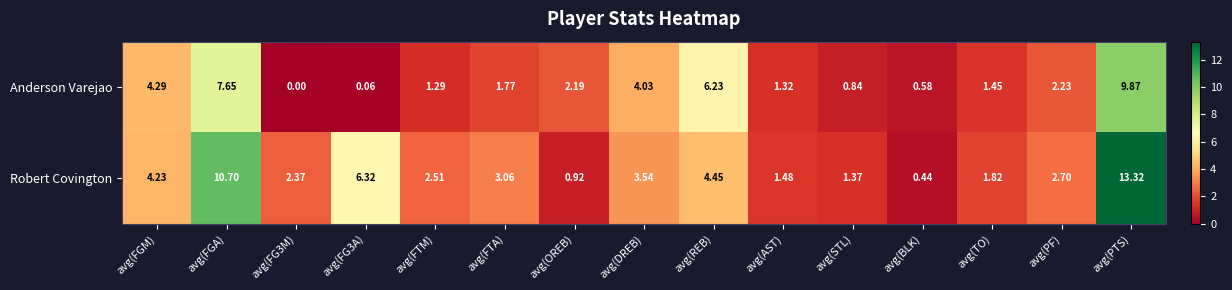

Which series has the largest range (max minus min)?

Robert Covington